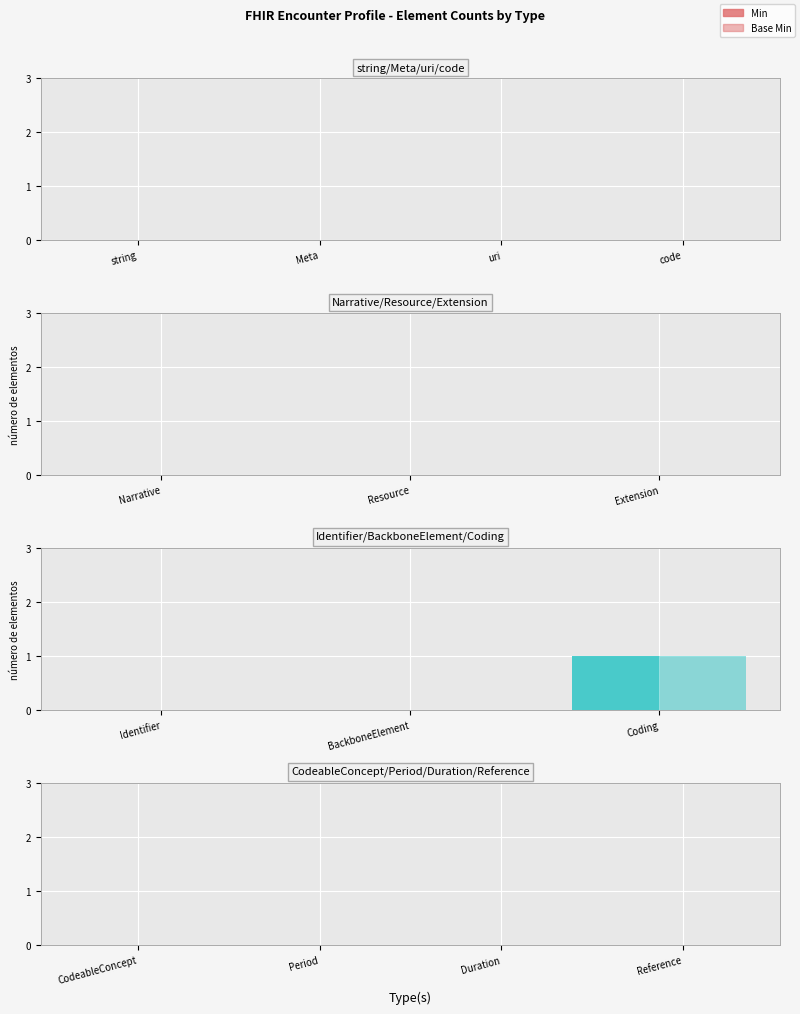

Count the number of categories in the chart.

3